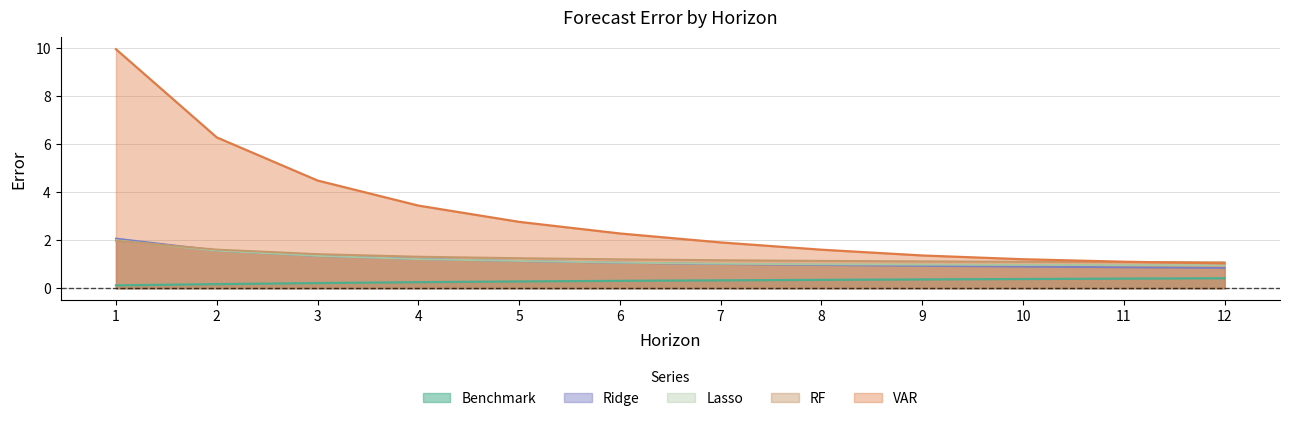

What is the smallest value displayed?

0.1